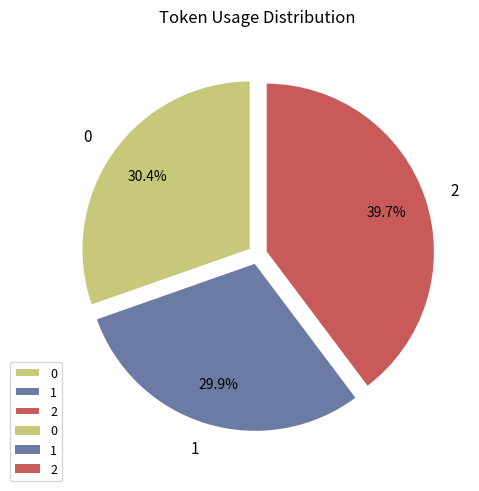

Count the number of slices in the pie.

3